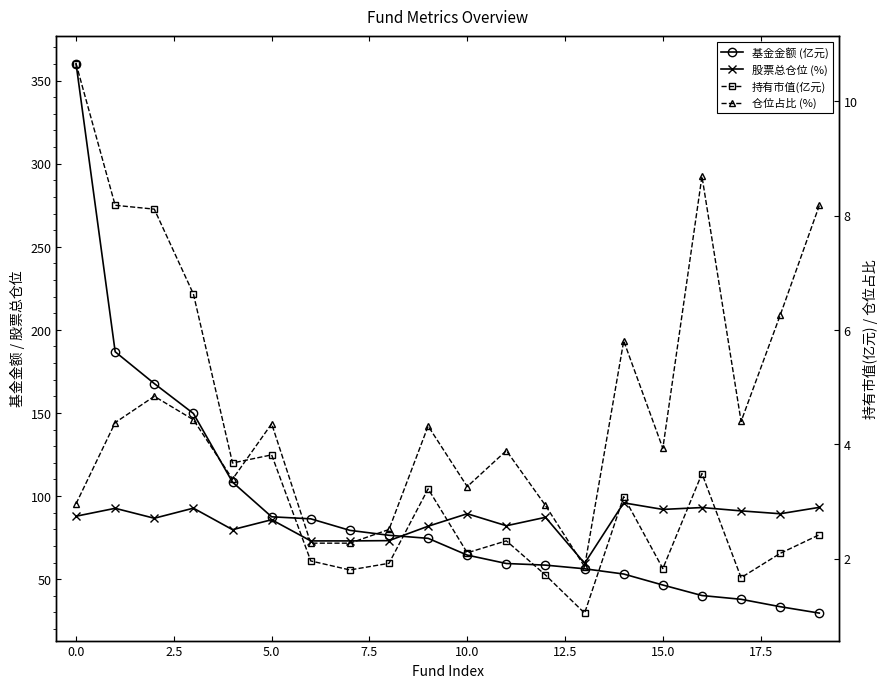

How many lines are shown in the chart?

4